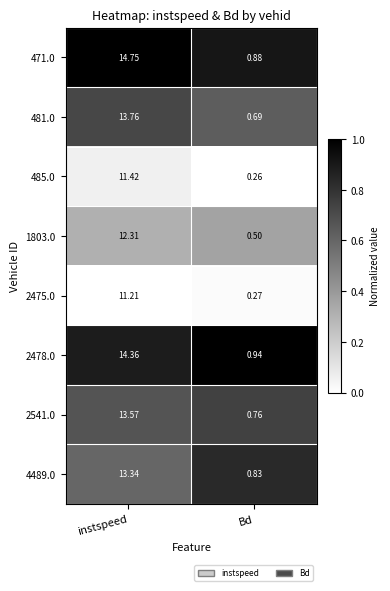

Which category has the lowest value in the 2541.0 series?

Bd